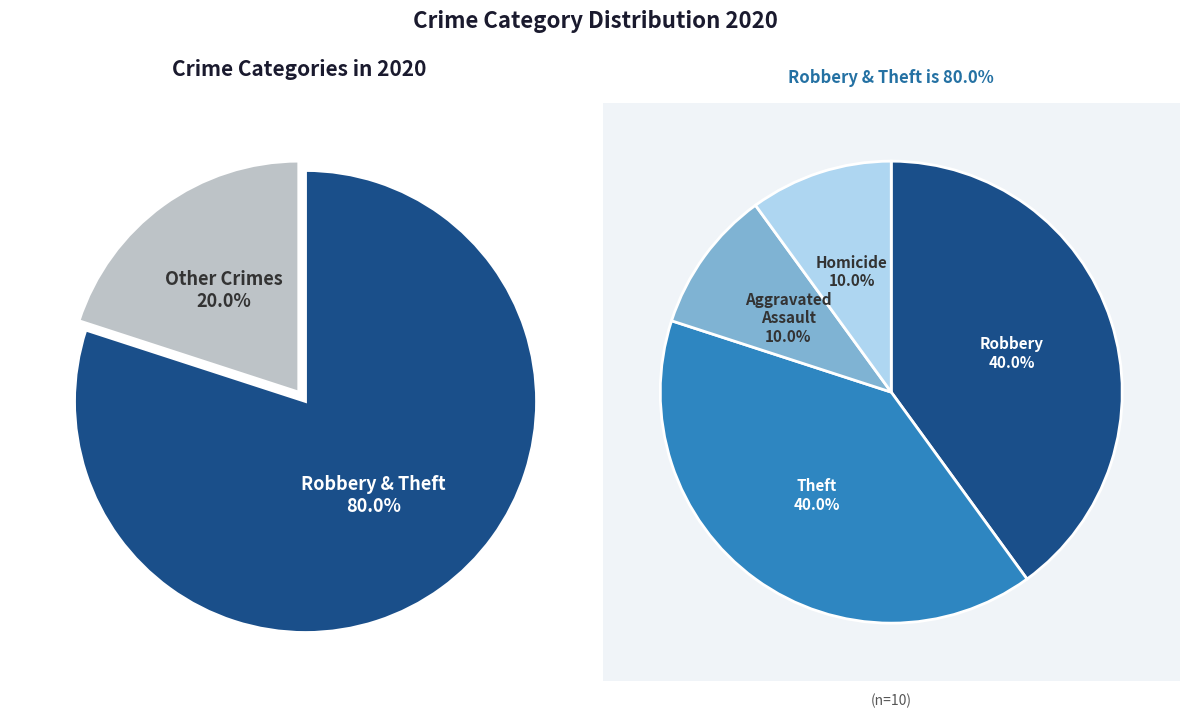

Is Aggravated Battery the majority of the pie?

No